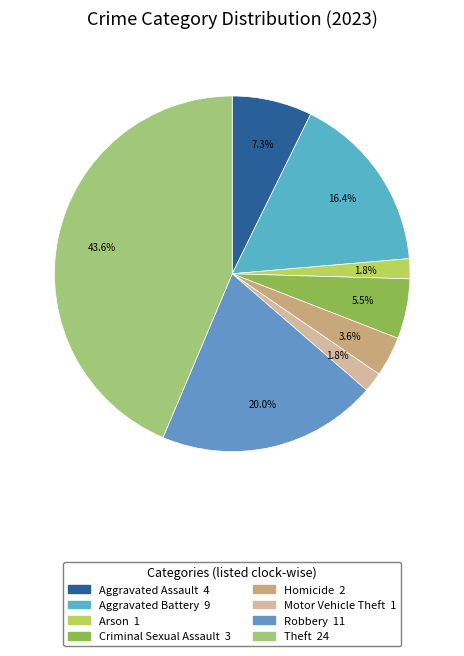

What is the ratio of the value at Theft to the value at Criminal Sexual Assault?

8.0